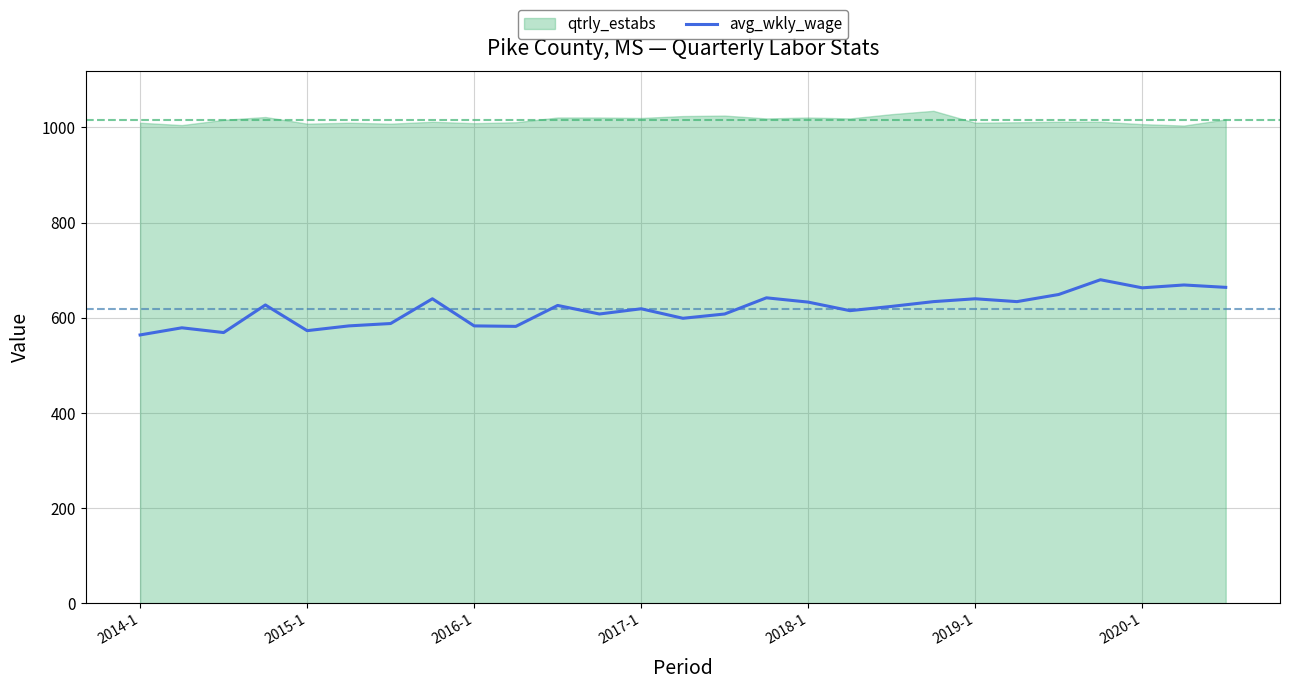

What is the highest value of the avg_wkly_wage series?

680